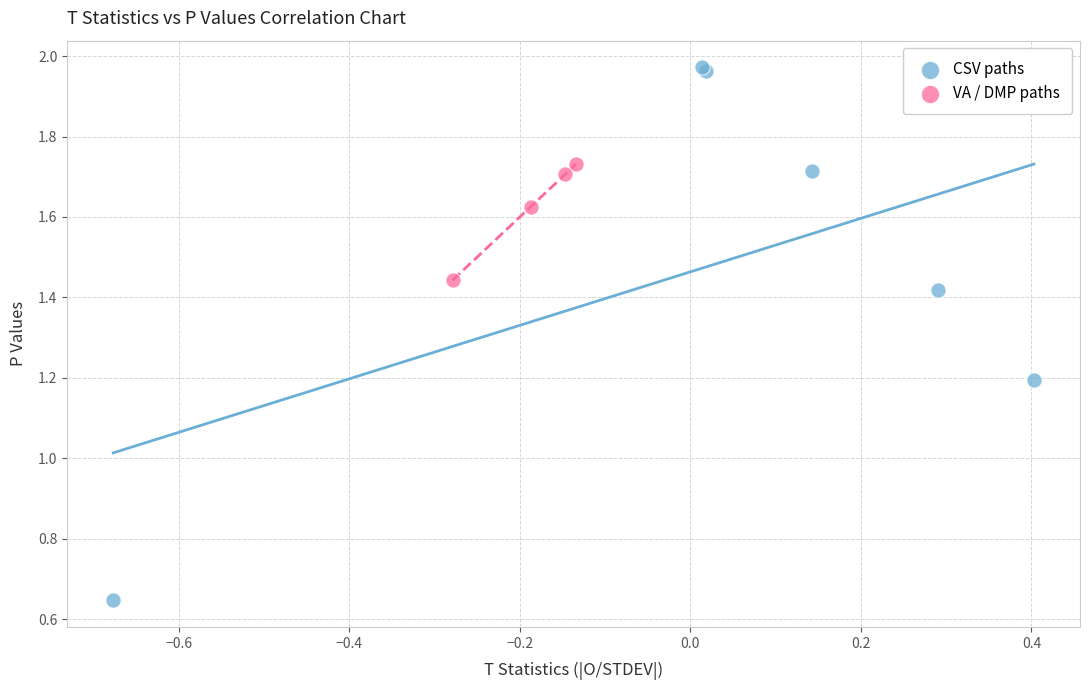

Which series contains the highest Y value?

CSV paths